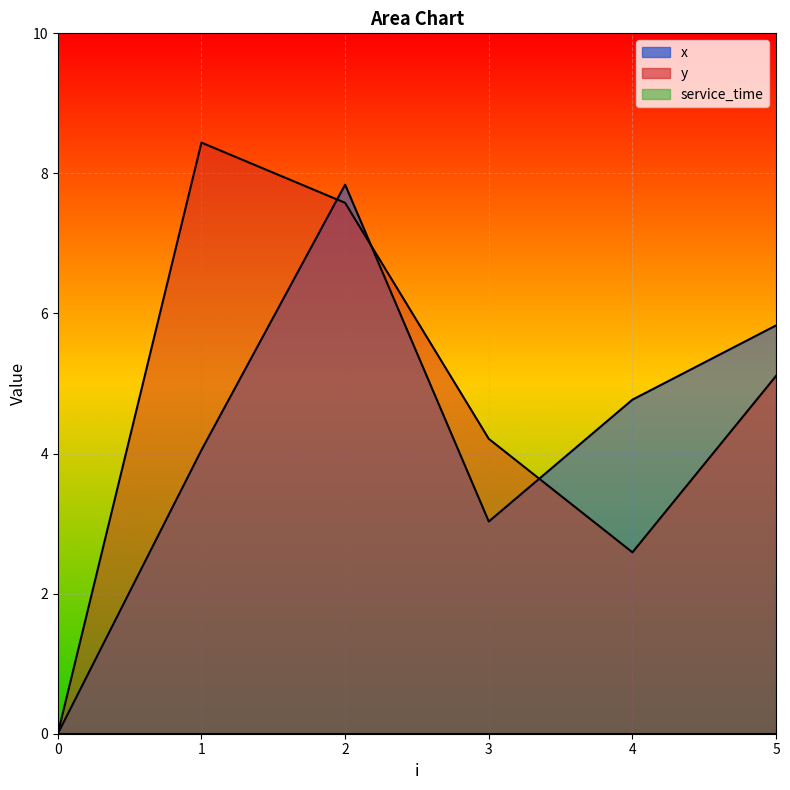

Which series ends up on top after the final intersection of x and y?

x